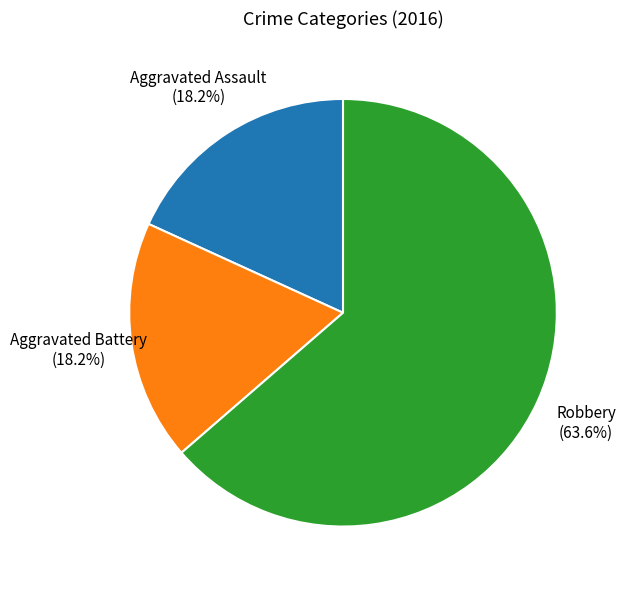

How many segments does this pie chart have?

3